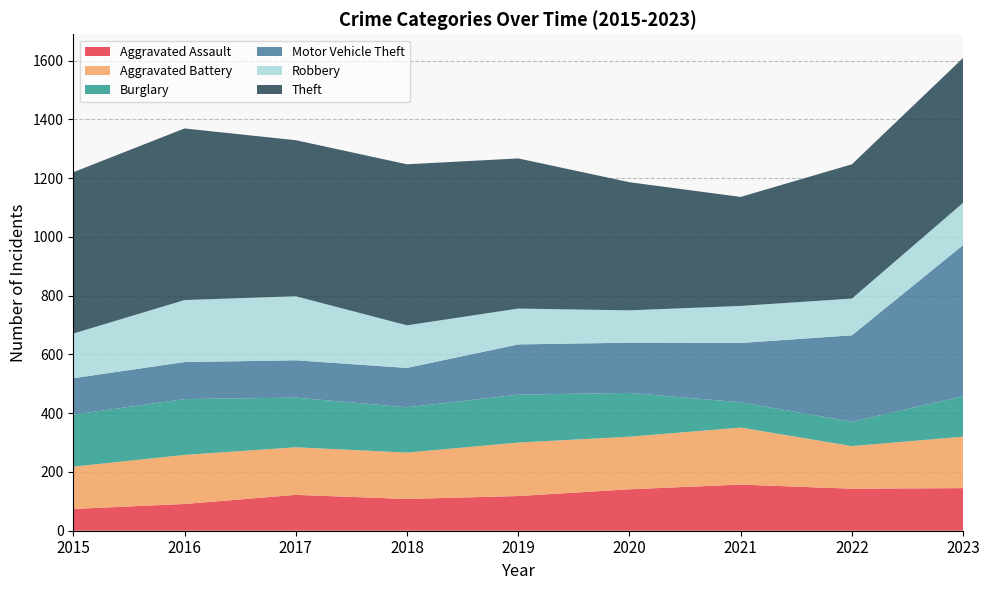

Reading right to left, list all the values displayed in this chart.

Aggravated Assault: 2023=145	2022=143	2021=157	2020=141	2019=118	2018=108	2017=122	2016=91	2015=74
Aggravated Battery: 2023=175	2022=145	2021=194	2020=179	2019=182	2018=158	2017=162	2016=167	2015=144
Burglary: 2023=138	2022=83	2021=86	2020=149	2019=163	2018=154	2017=169	2016=190	2015=177
Motor Vehicle Theft: 2023=514	2022=294	2021=202	2020=171	2019=171	2018=134	2017=127	2016=126	2015=124
Robbery: 2023=144	2022=125	2021=126	2020=110	2019=122	2018=145	2017=218	2016=211	2015=152
Theft: 2023=493	2022=457	2021=371	2020=436	2019=511	2018=548	2017=531	2016=584	2015=549